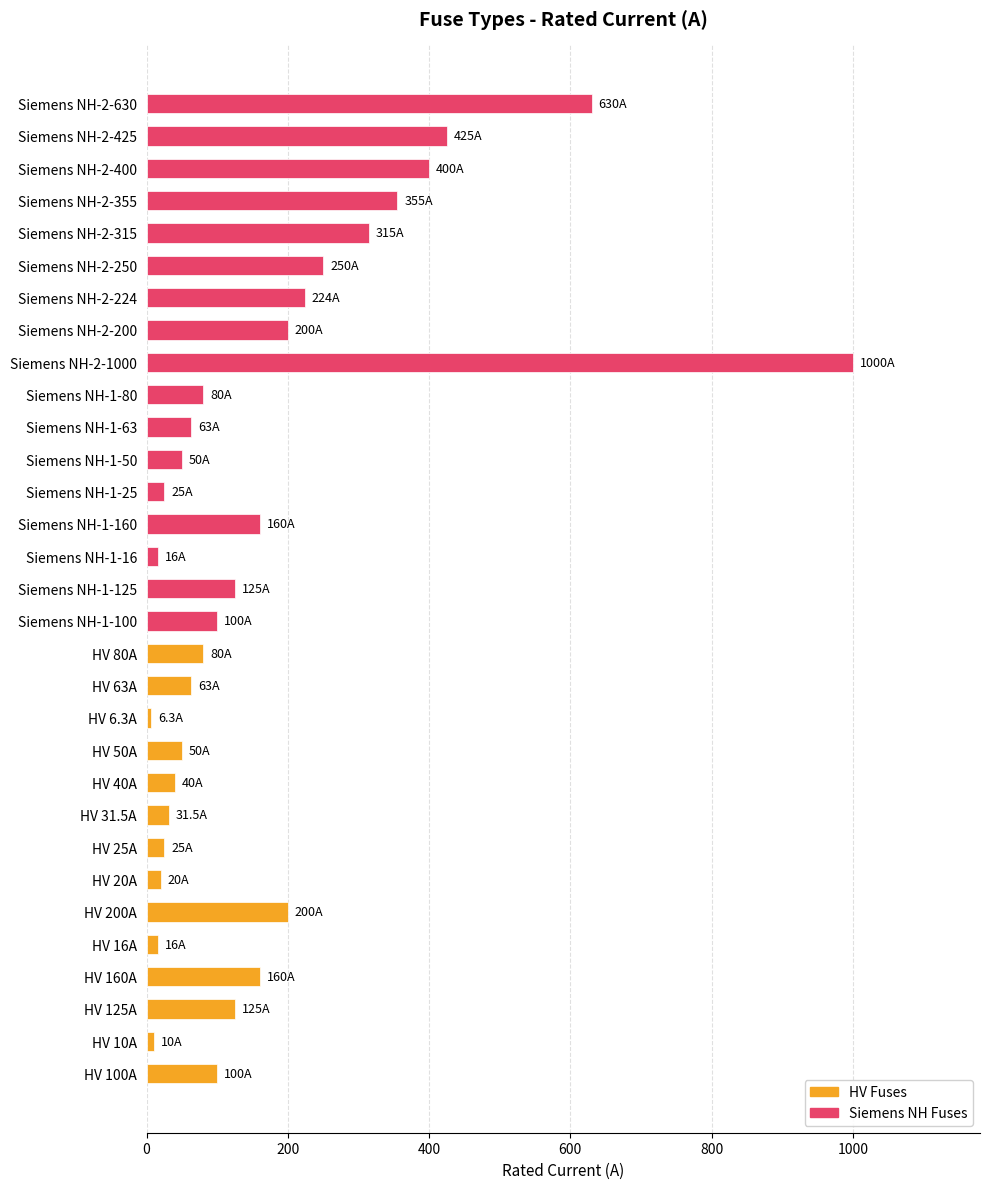

Rank the categories by value from lowest to highest.

HV 6.3A, HV 10A, HV 16A, Siemens NH-1-16, HV 20A, HV 25A, Siemens NH-1-25, HV 31.5A, HV 40A, HV 50A, Siemens NH-1-50, HV 63A, Siemens NH-1-63, HV 80A, Siemens NH-1-80, HV 100A, Siemens NH-1-100, HV 125A, Siemens NH-1-125, HV 160A, Siemens NH-1-160, HV 200A, Siemens NH-2-200, Siemens NH-2-224, Siemens NH-2-250, Siemens NH-2-315, Siemens NH-2-355, Siemens NH-2-400, Siemens NH-2-425, Siemens NH-2-630, Siemens NH-2-1000